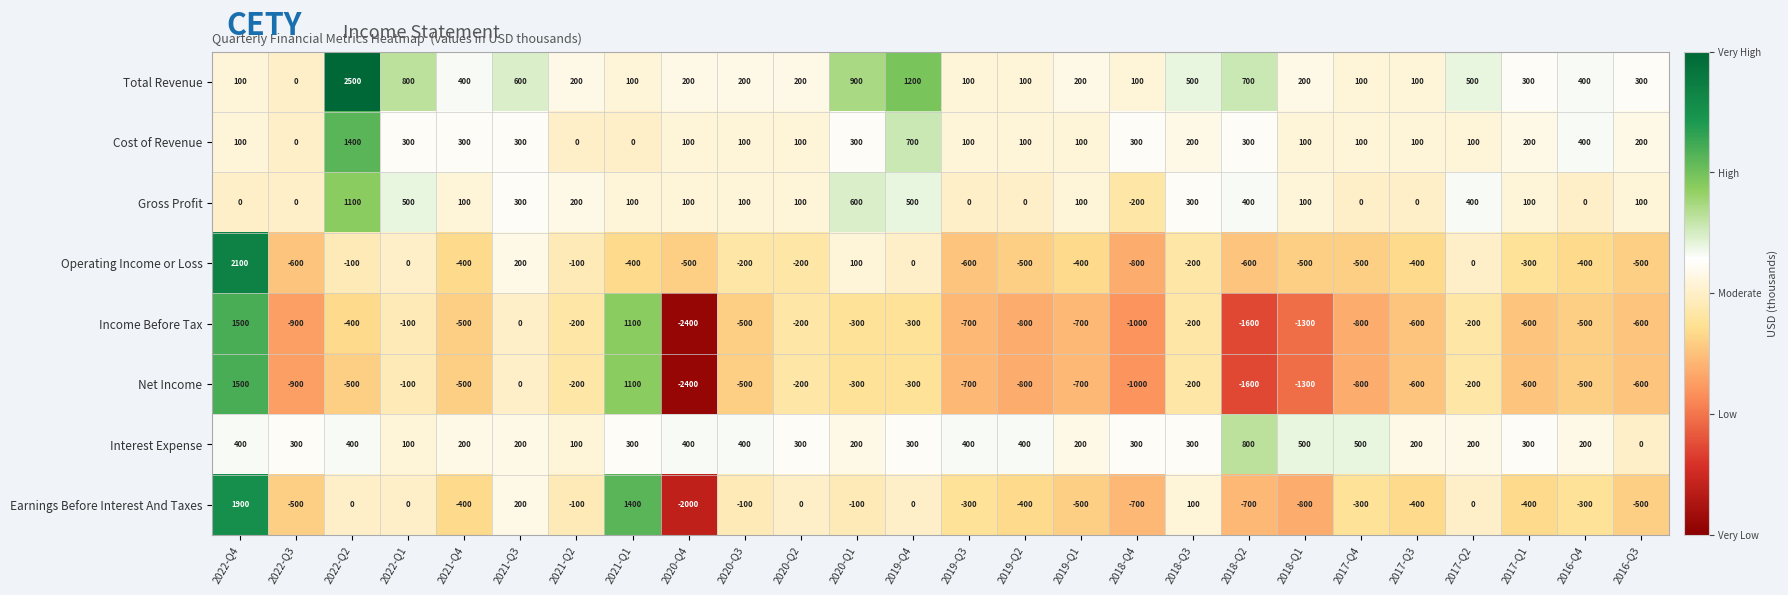

The Total Revenue series shows 600 at 2021-Q3. True or false?

True